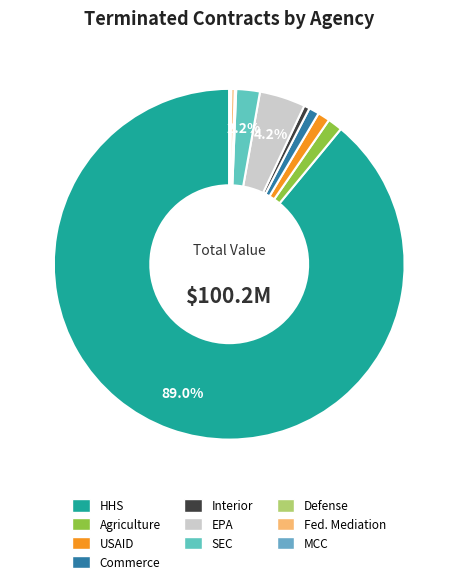

To the nearest percent, what is the difference between the largest and smallest slice percentages?

89%